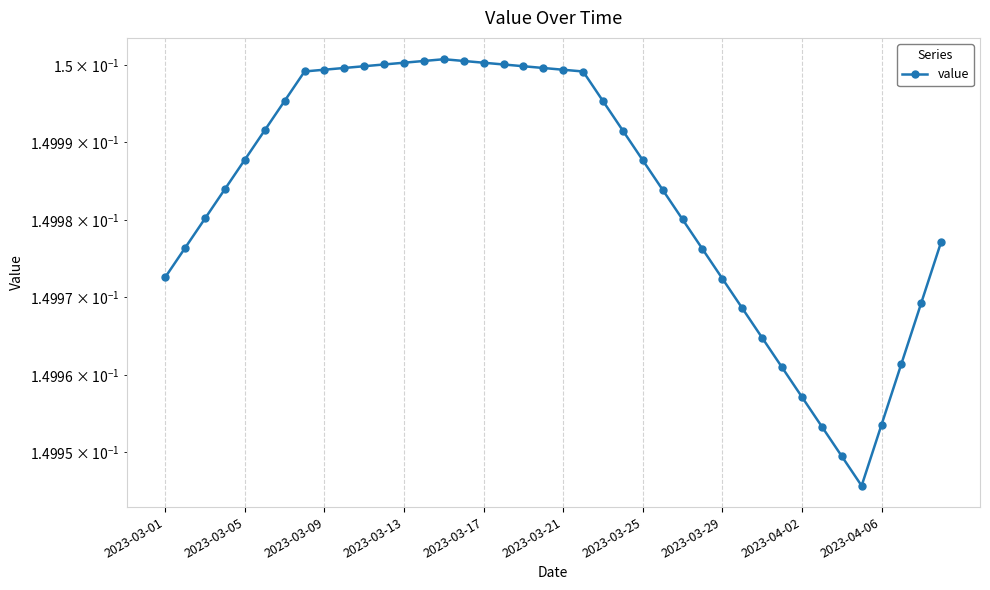

At which category does the data reach its first local peak?

14